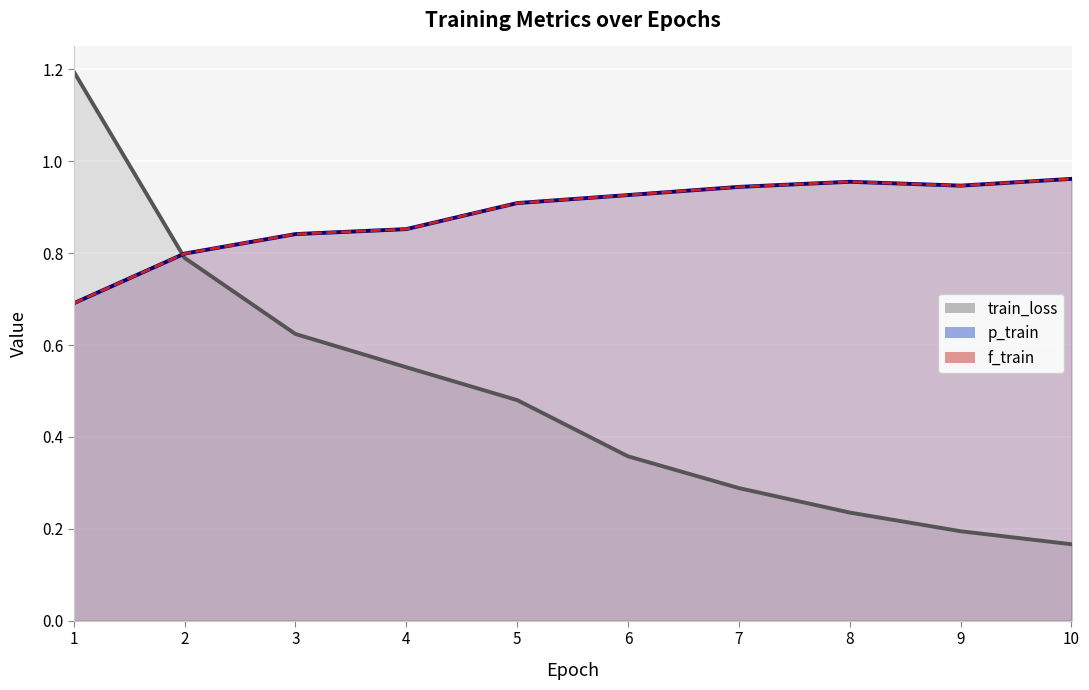

In f_train, how many points are higher than both neighbors (excluding endpoints)?

1